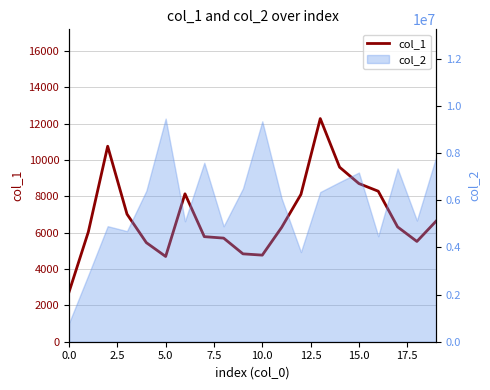

Between 17.5 and 0.0, which is larger?

17.5